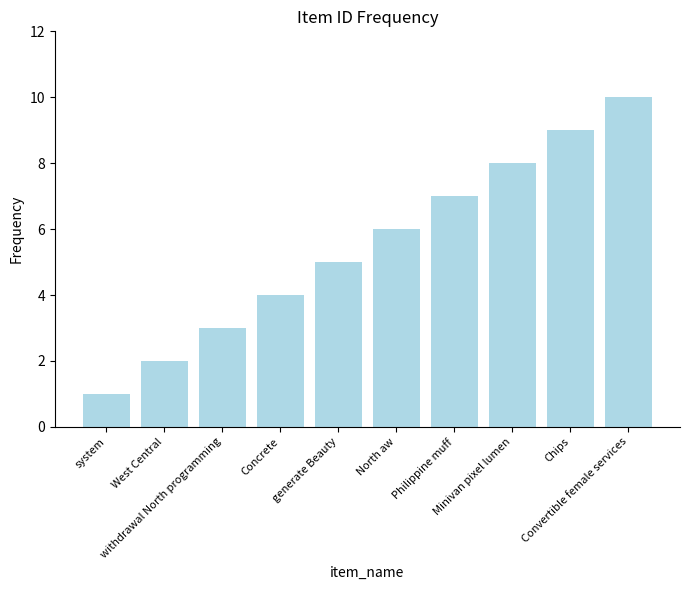

List the labels in order of value, smallest first.

system, West Central, withdrawal North programming, Concrete, generate Beauty, North aw, Philippine muff, Minivan pixel lumen, Chips, Convertible female services